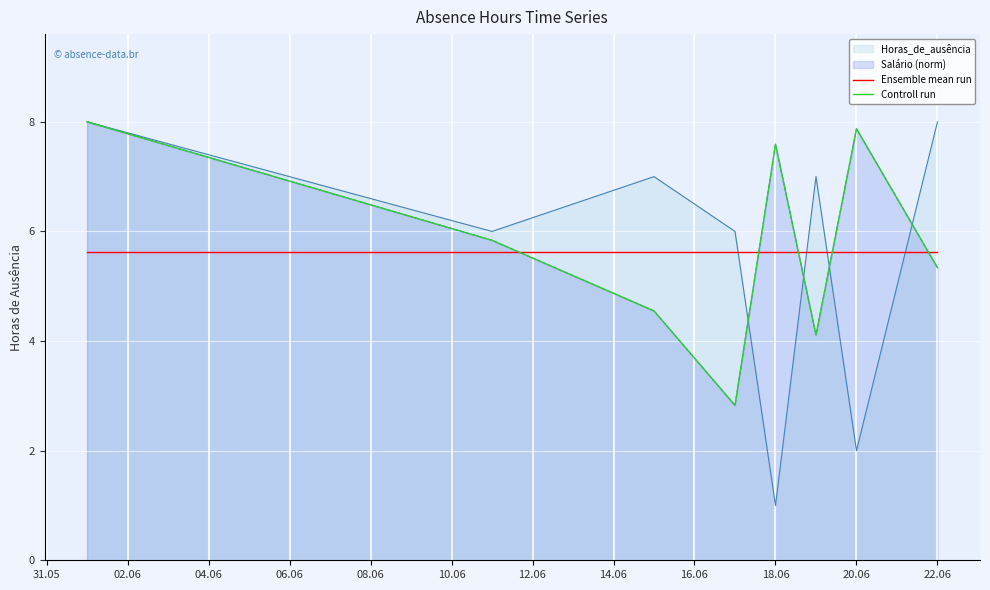

Is the value of Controll run at 14.06 greater than the value of Ensemble mean run at 10.06?

No